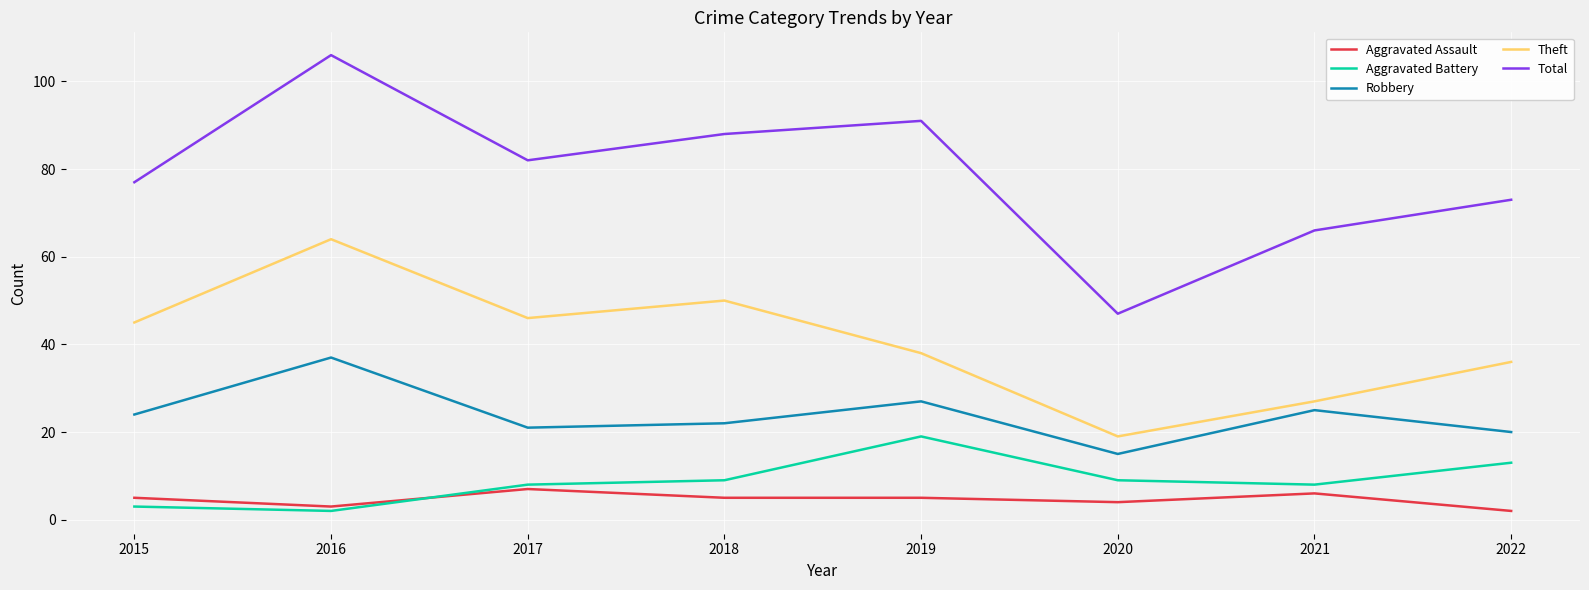

Read the Total value at 2022, to the nearest 10.

70